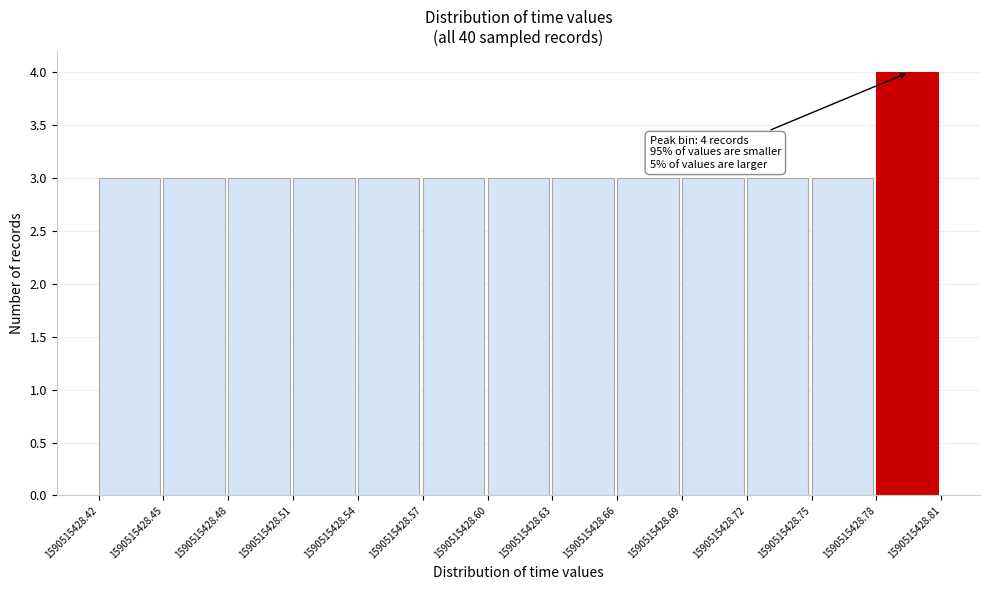

Which range on the x-axis has the tallest bar?

1590515428.78 to 1590515428.81